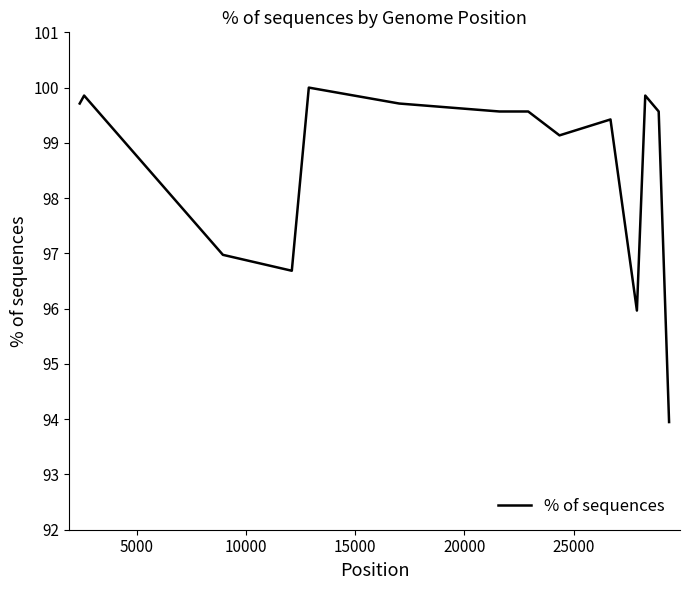

What is the maximum value shown in the chart?

100.0